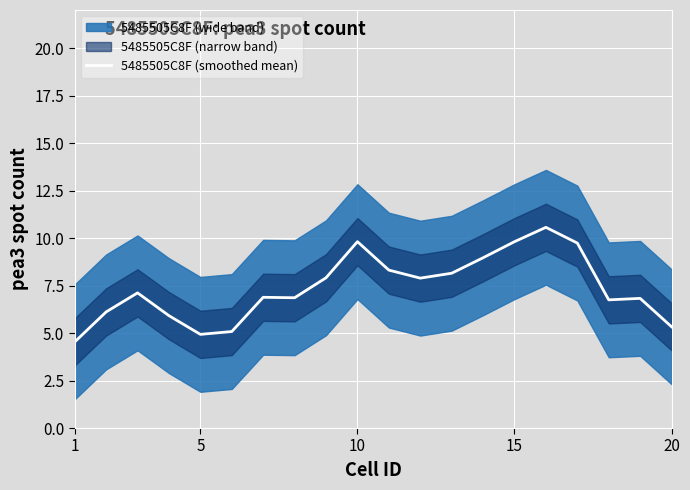

True or false: 5485505C8F (smoothed mean) has a value of 5.3 at 20.

True